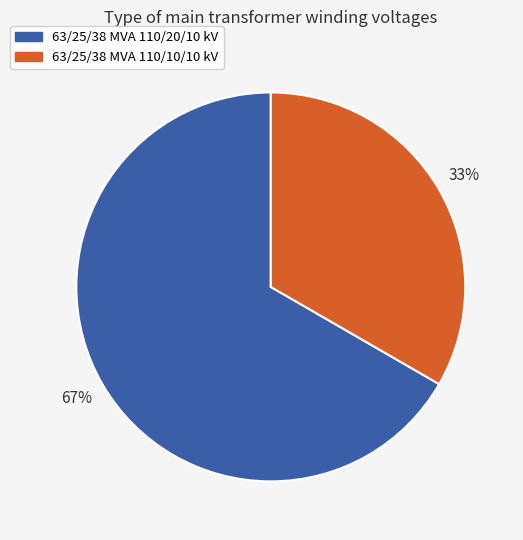

To the nearest percent, what is the combined percentage of 63/25/38 MVA 110/20/10 kV and 63/25/38 MVA 110/10/10 kV?

100%